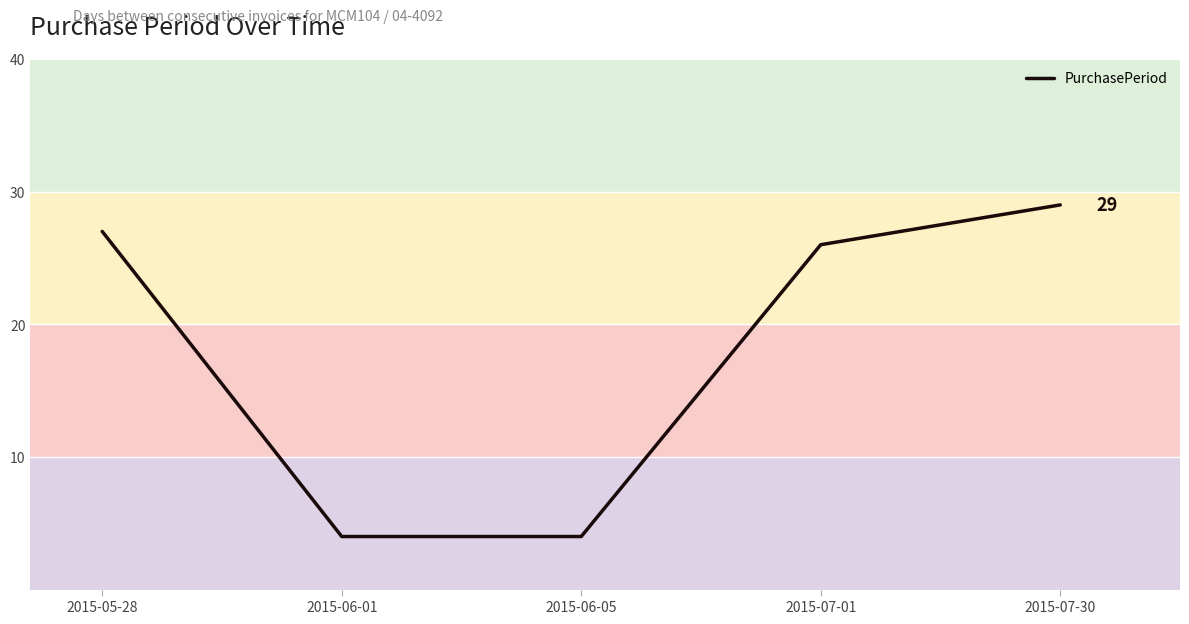

At which label does the data first exceed 26?

2015-05-28